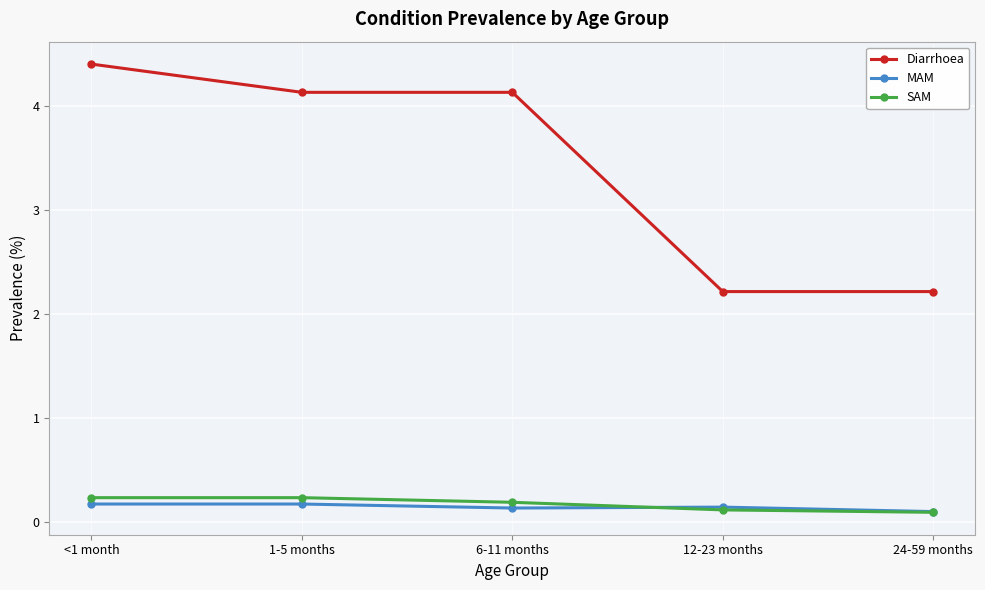

The value of Diarrhoea at <1 month is 7.0. True or false?

False